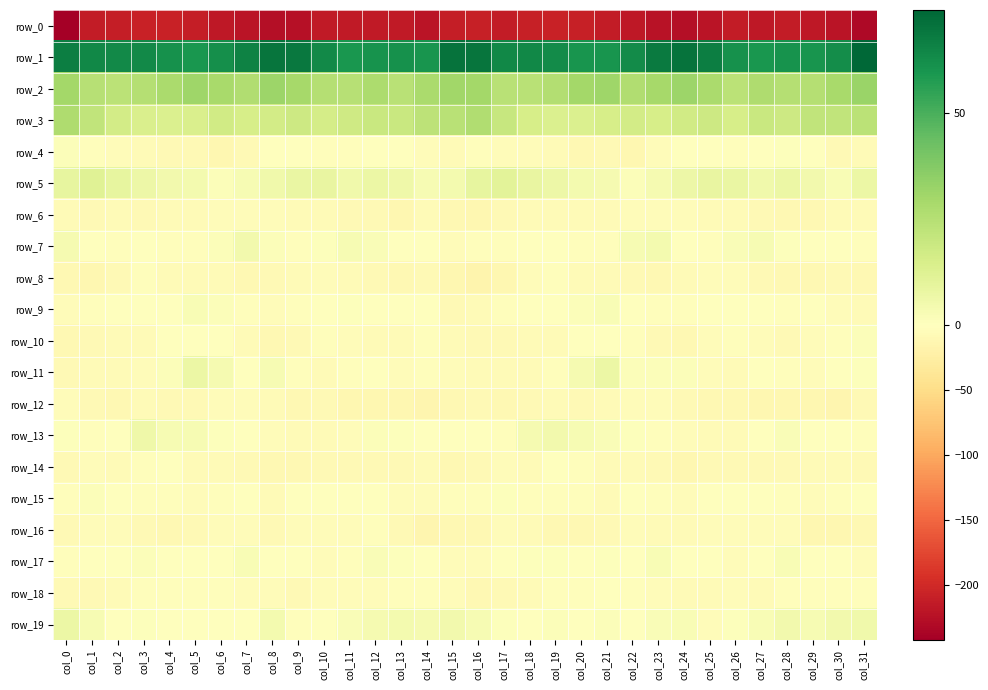

The row_5 series shows 8.6 at col_10. True or false?

True